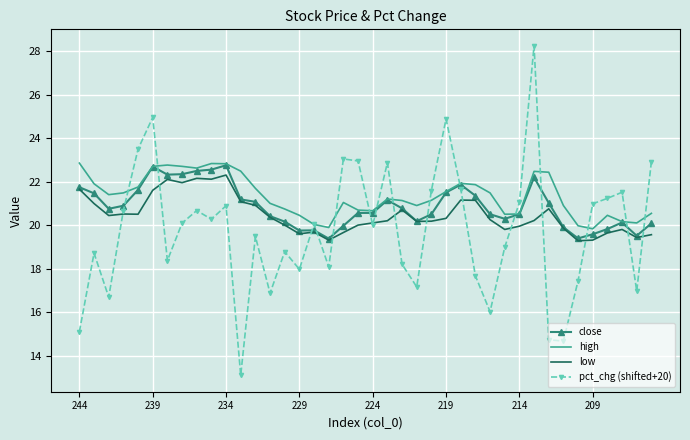

What is the smallest value displayed?

13.1